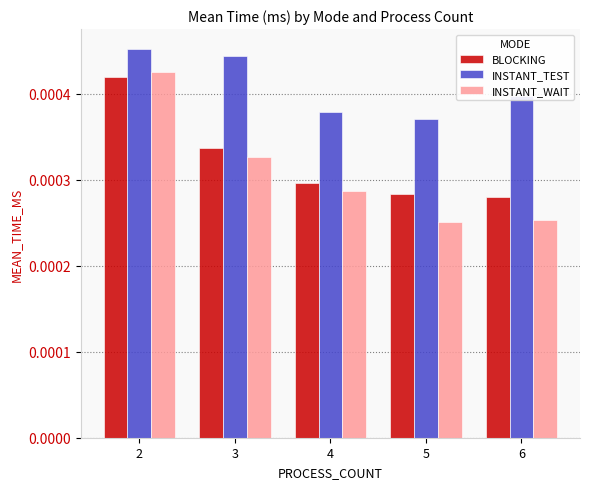

Which series has the largest range (max minus min)?

INSTANT_WAIT